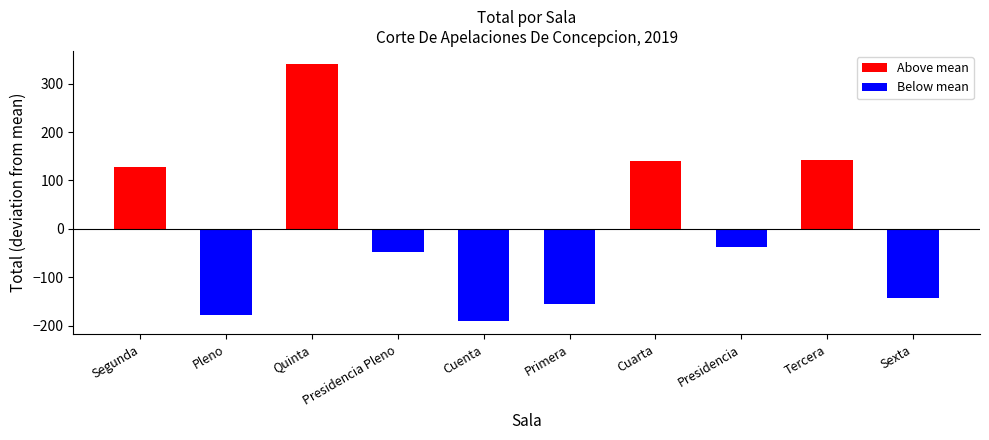

What is the label of the 2nd bar from the left?

Pleno